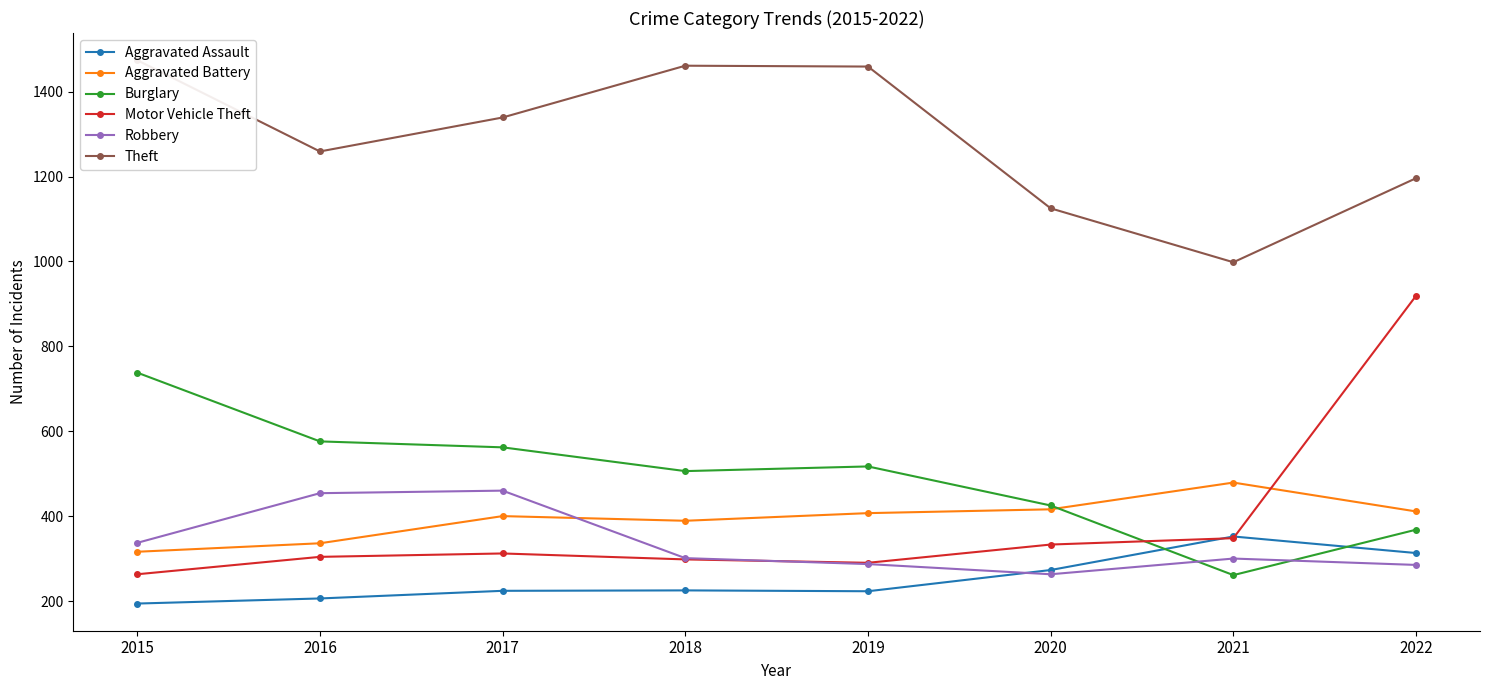

Which category has the highest value in the Theft series?

2015